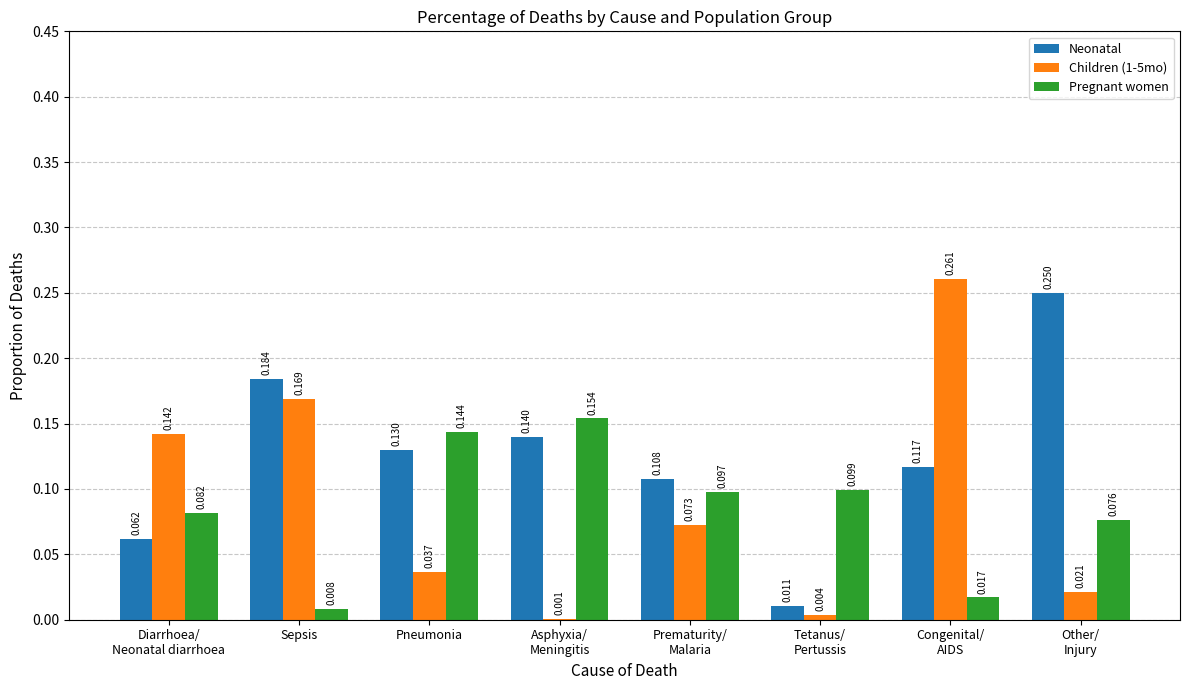

Is the value of Children (1-5mo) at Pneumonia greater than the value of Pregnant women at Sepsis?

Yes